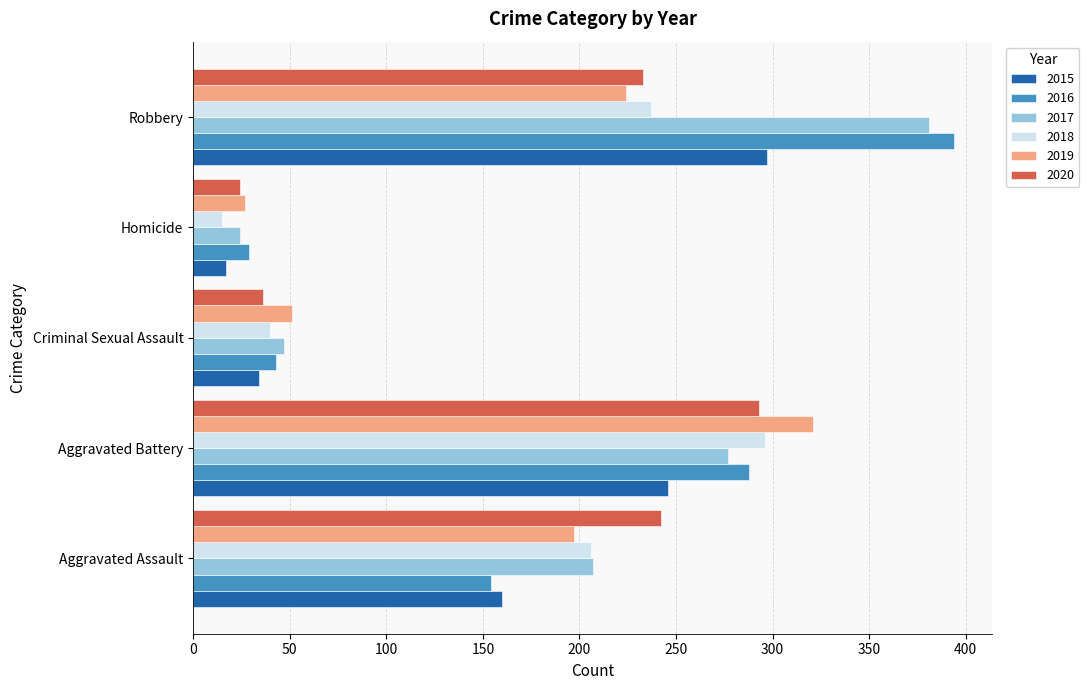

At which label is 2019 closest to 174?

Aggravated Assault